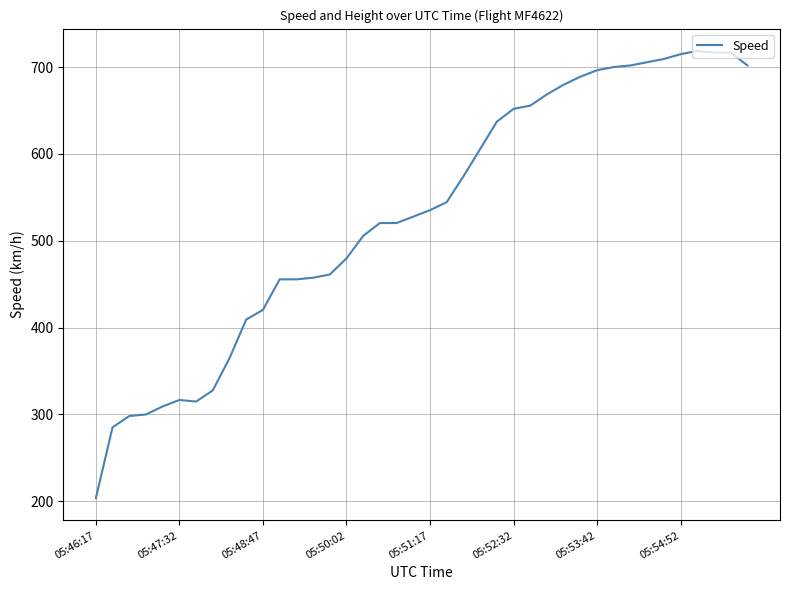

What is the difference between the maximum and minimum values?

514.9